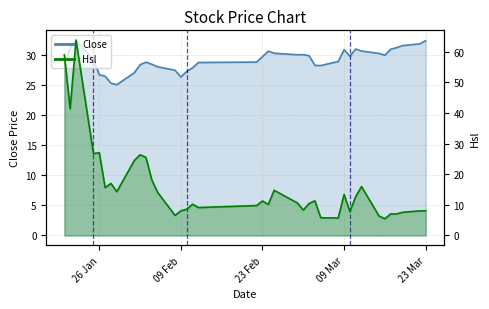

At which label does Close first exceed 29?

2010-01-21